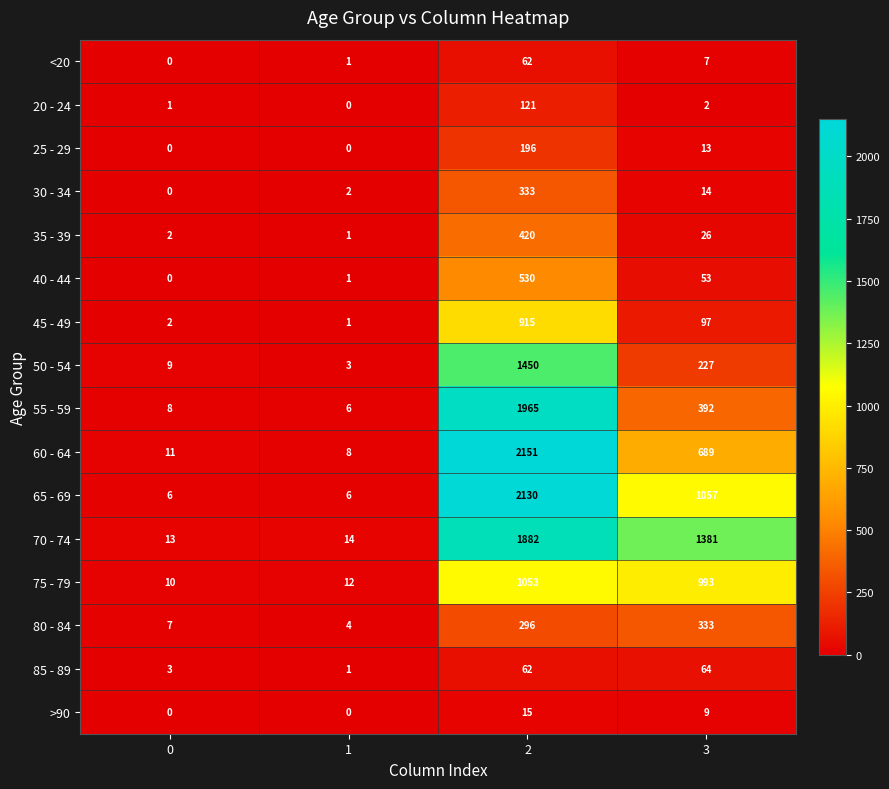

Is it true that 75 - 79 equals 10 at 0?

True